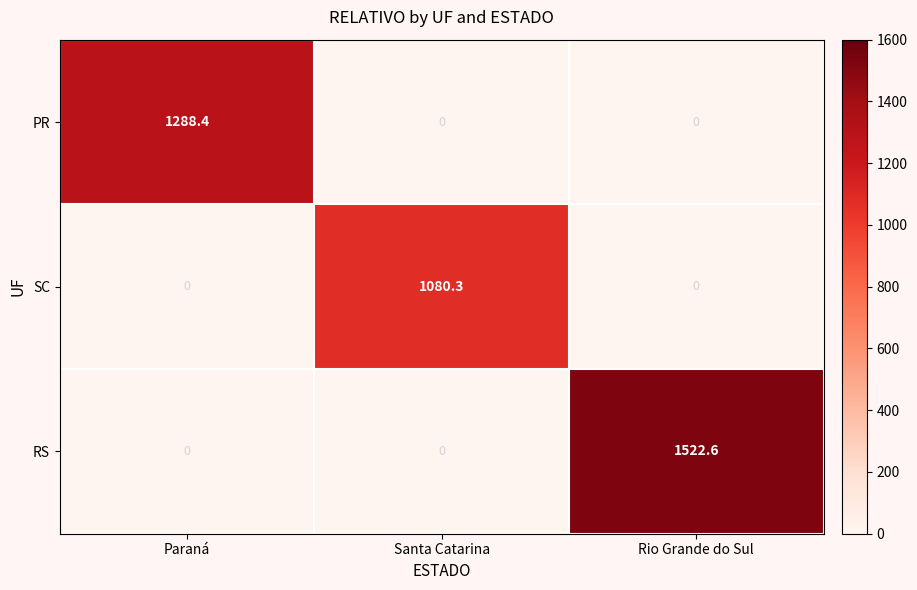

List the series in order of their overall mean, lowest first.

SC, PR, RS